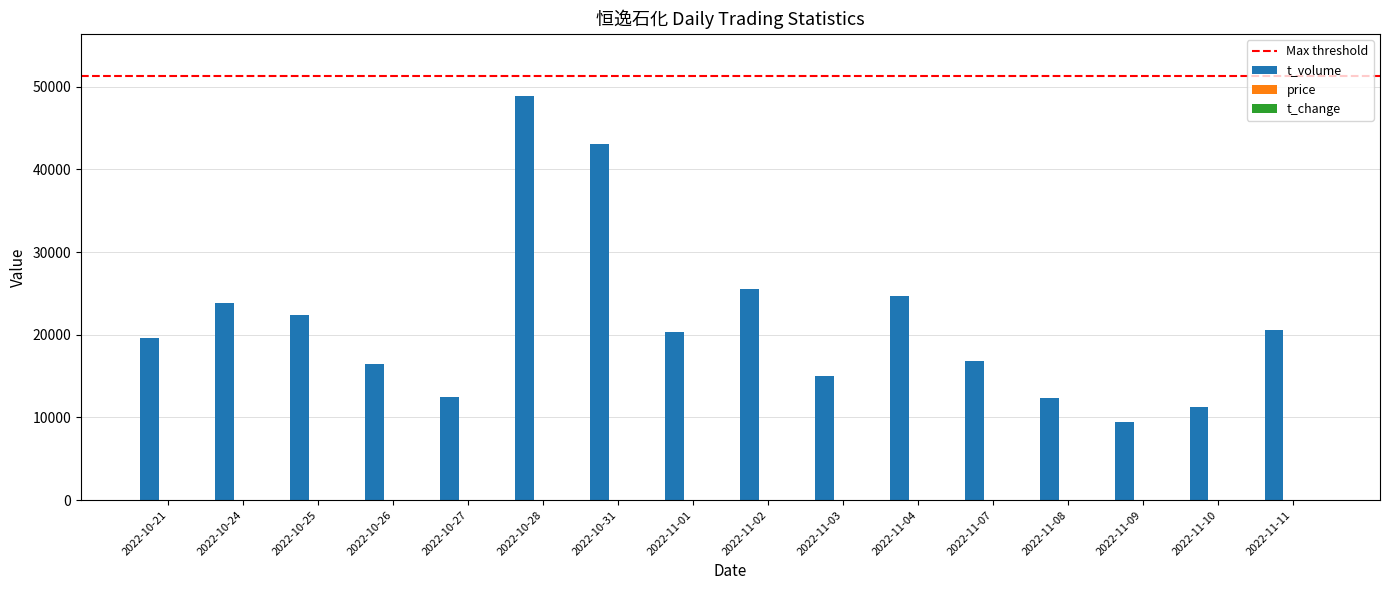

The value of t_volume at 2022-11-03 is 3394.4. True or false?

False